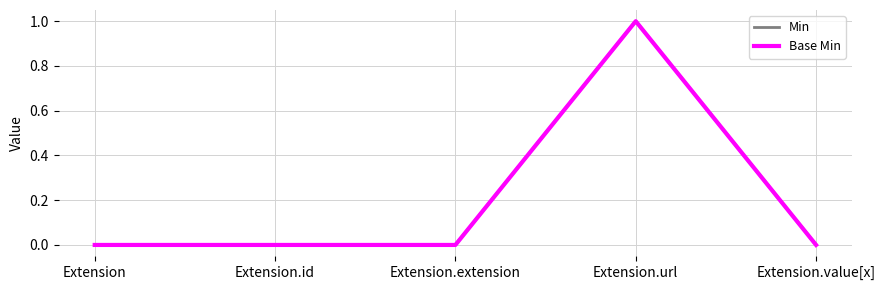

Which category has the lowest value in the Min series?

Extension